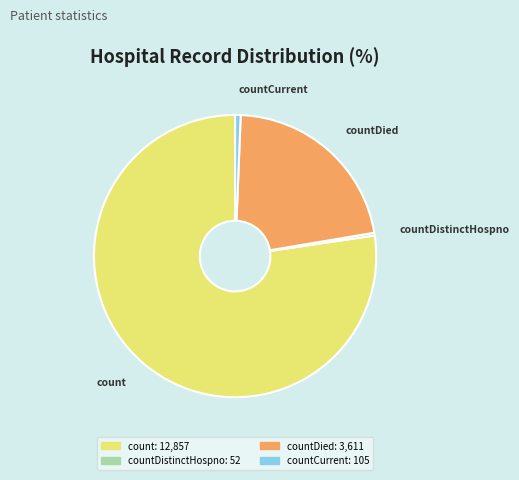

Is there any slice that represents more than half of the pie?

Yes